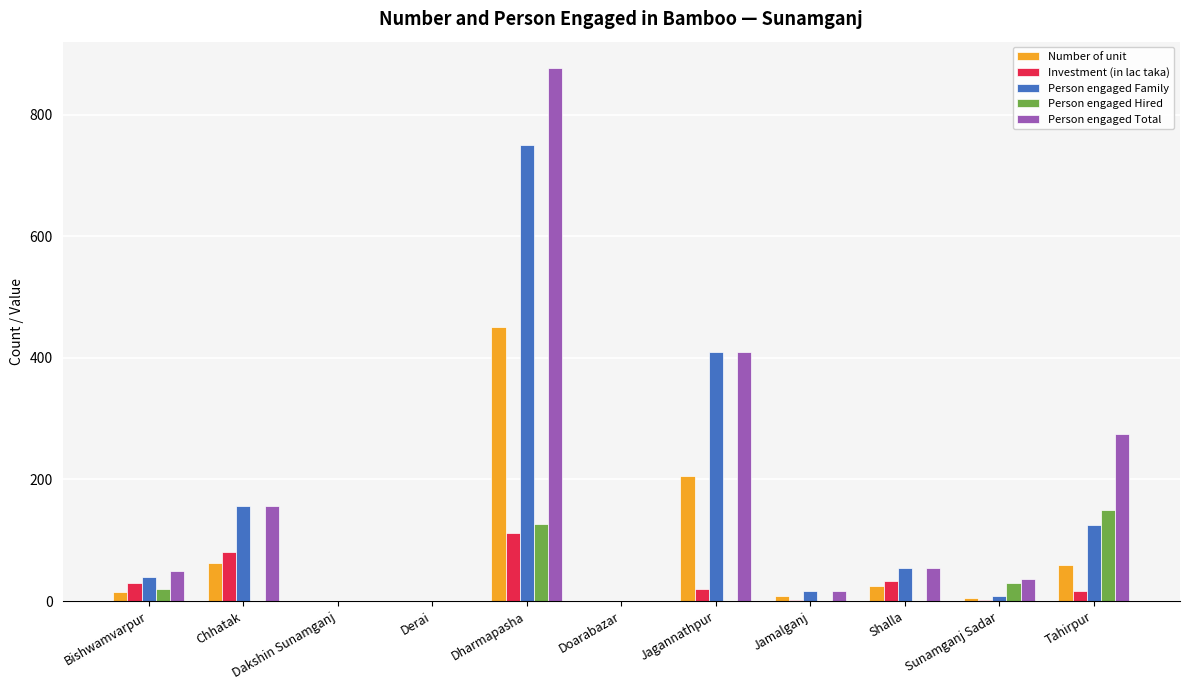

How many groups of bars are there?

11